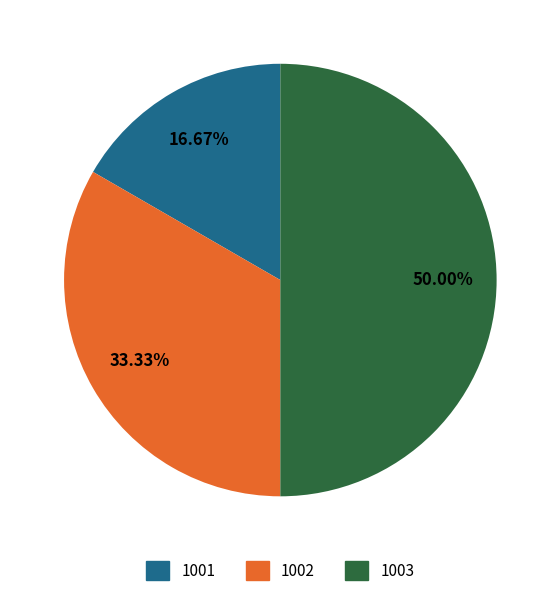

Which slice is the smallest?

1001